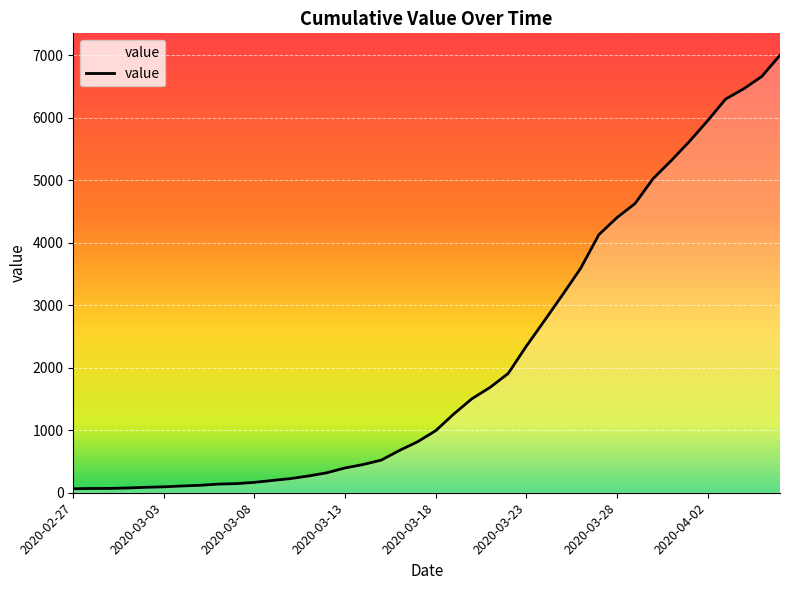

What is the difference between the maximum and minimum values?

6939